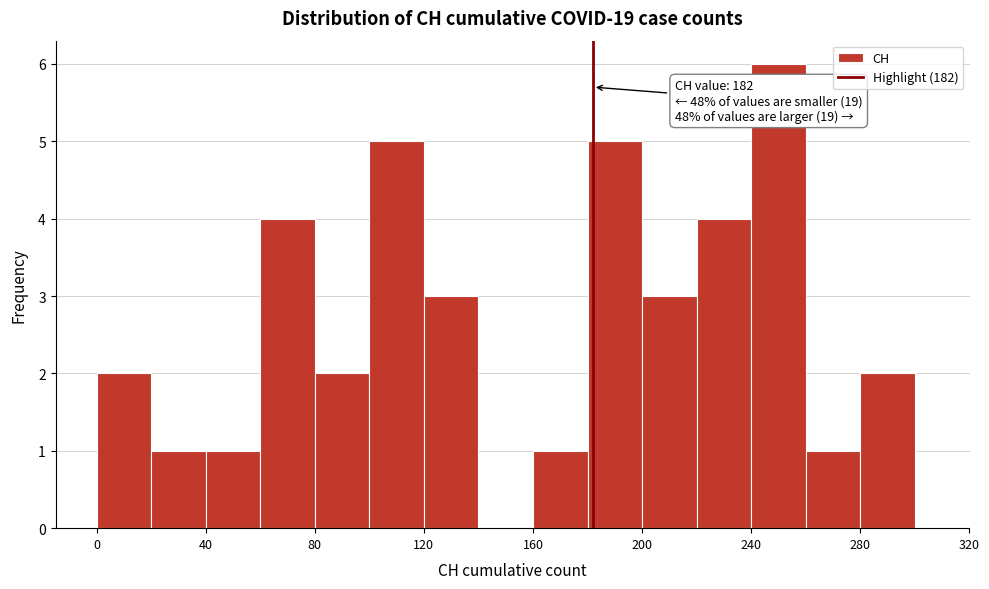

Over which range of the x-axis is the bar tallest?

240 to 260